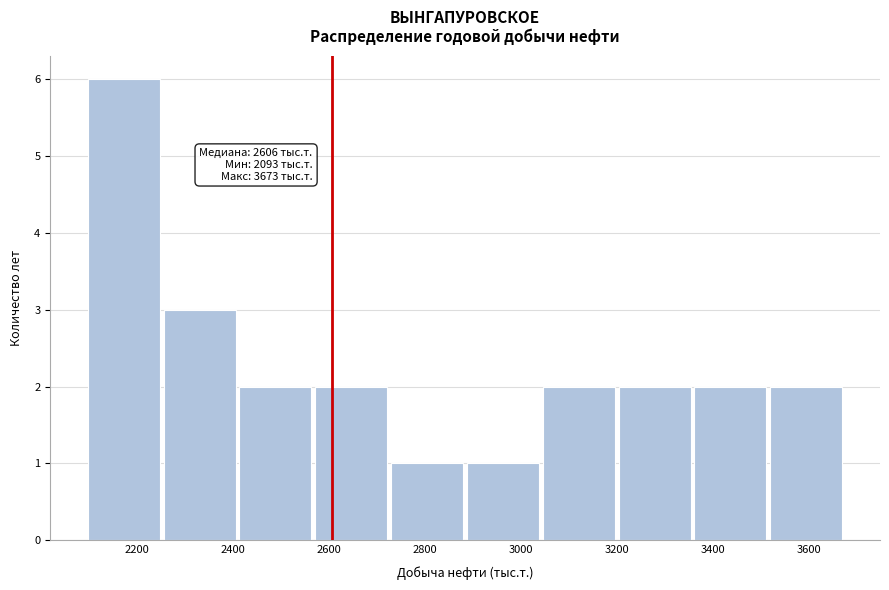

Over which range of the x-axis is the bar tallest?

2100 to 2260